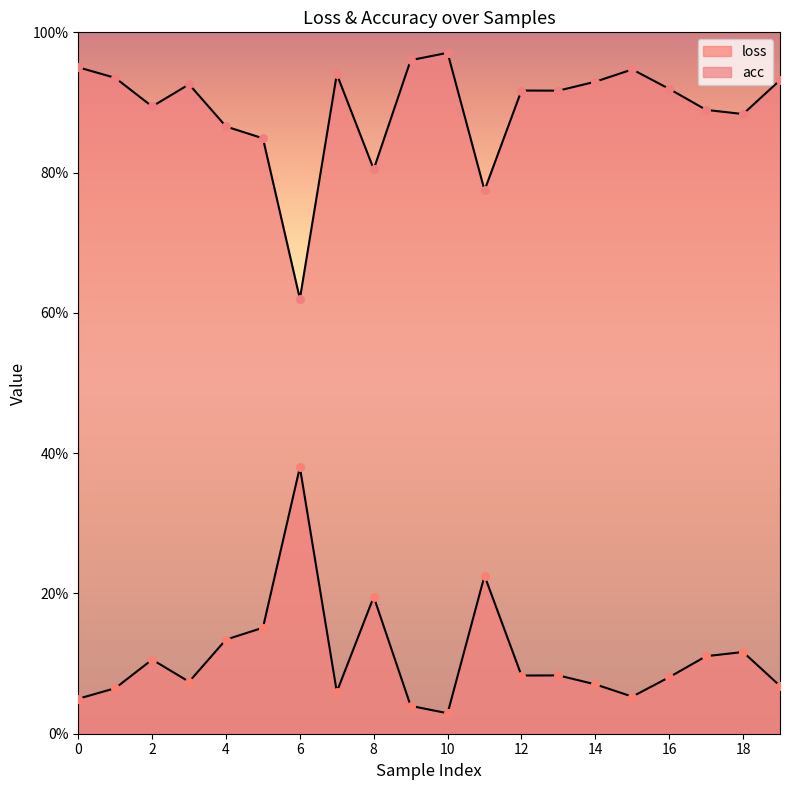

What are all the series names shown in the legend?

loss, acc